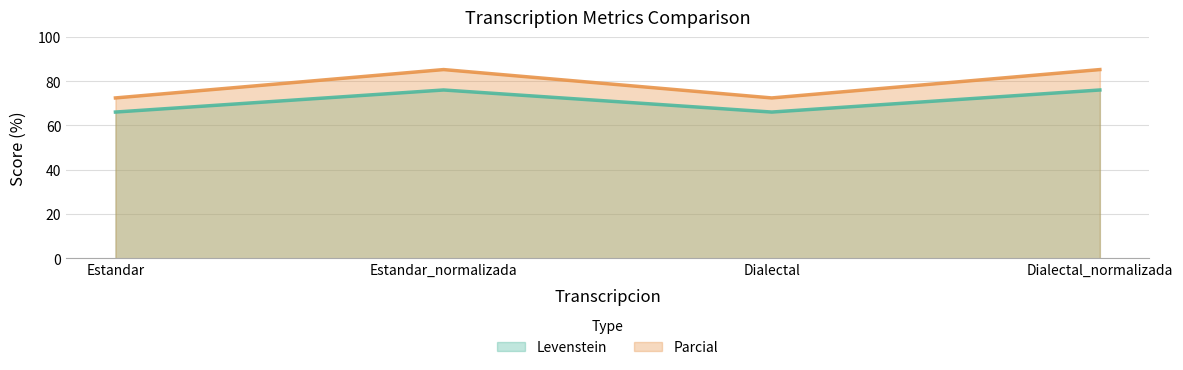

Which category has the lowest value in the Levenstein series?

Estandar